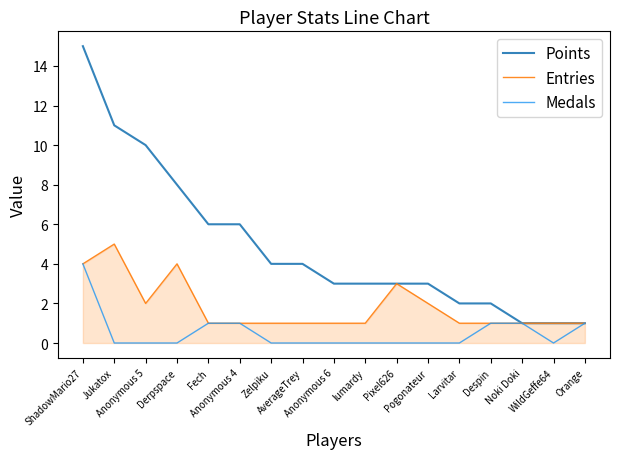

True or false: Points and Entries intersect in this chart.

False